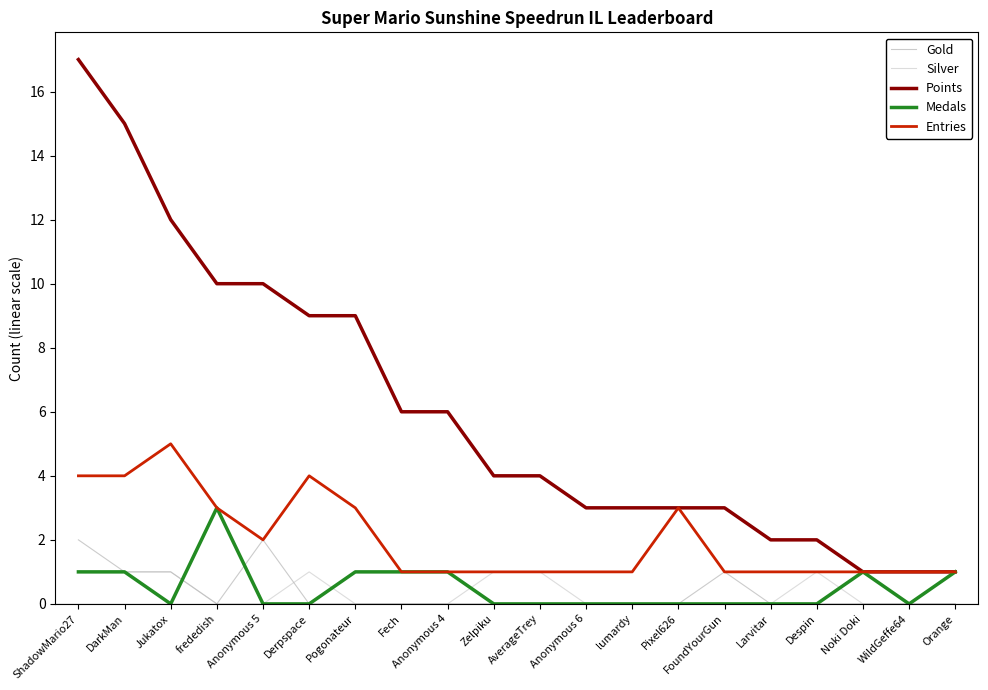

What position from the left is DarkMan?

2